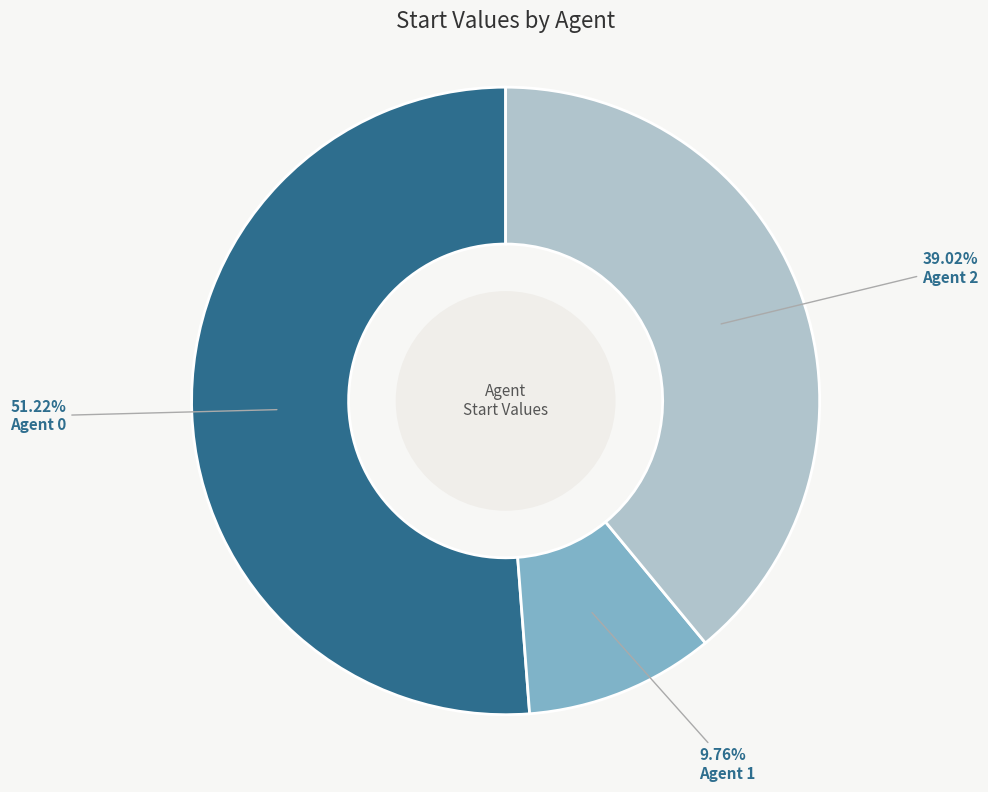

What is the smallest slice in the pie chart?

Agent 1